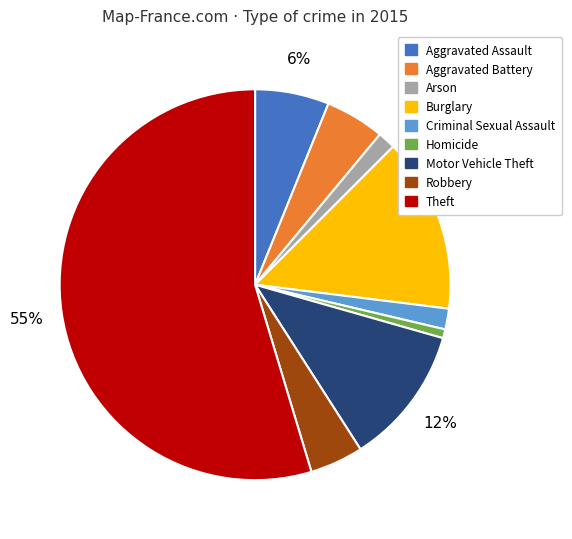

Is Robbery the majority of the pie?

No